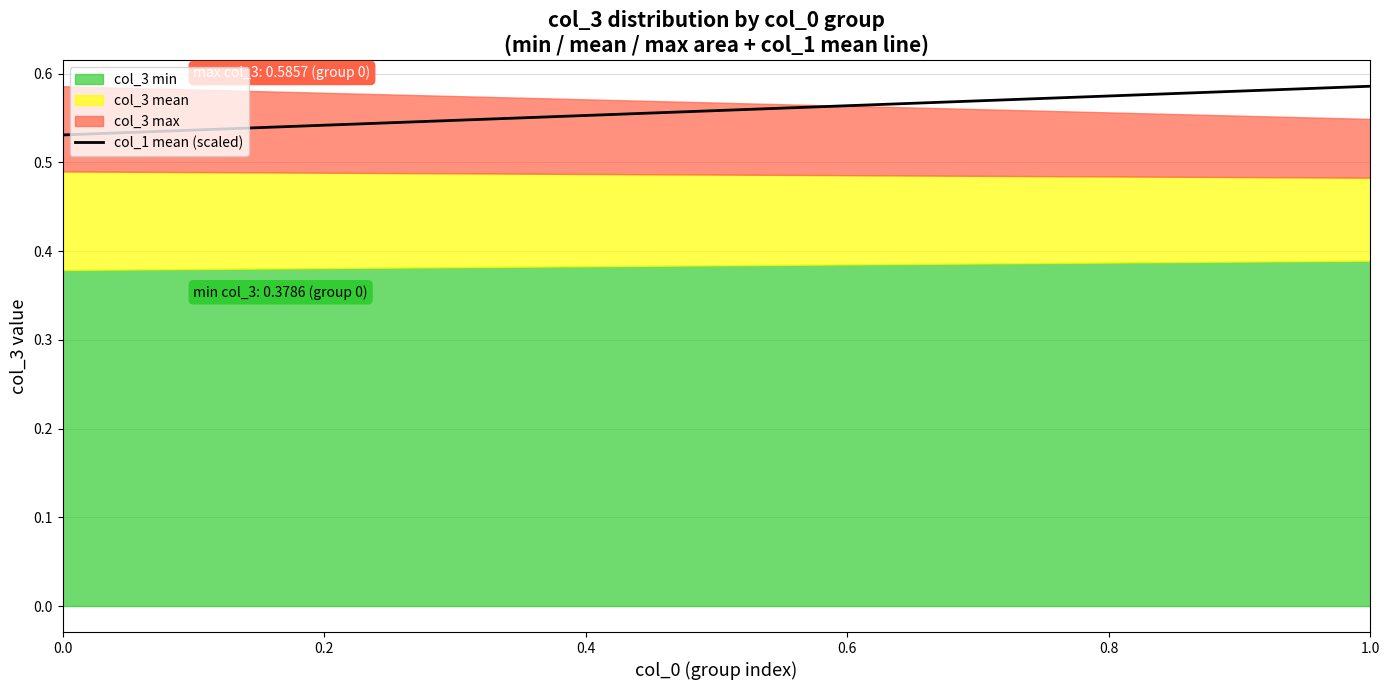

How many lines are shown in the chart?

1